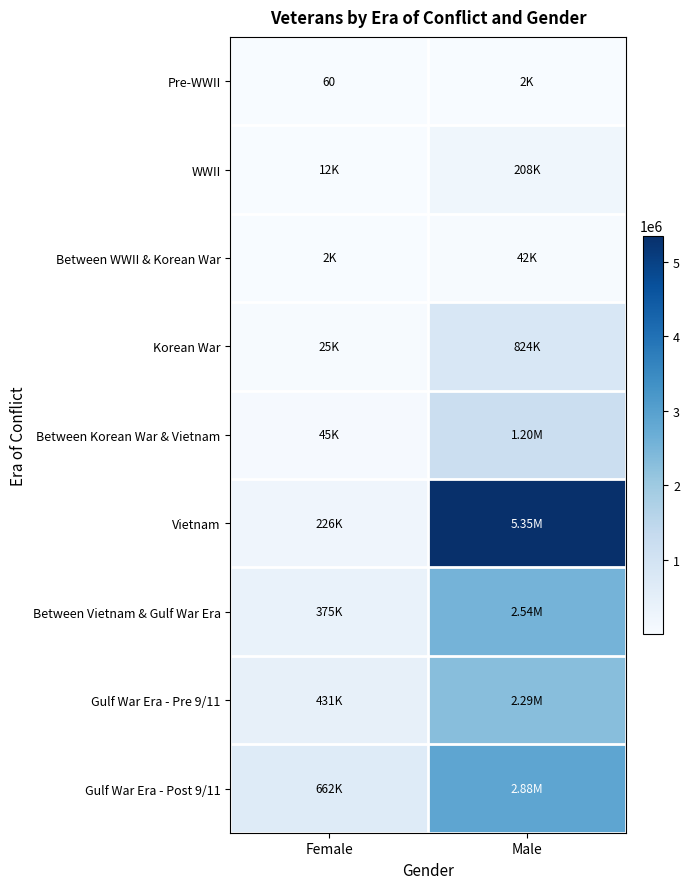

Count the number of categories in the chart.

2